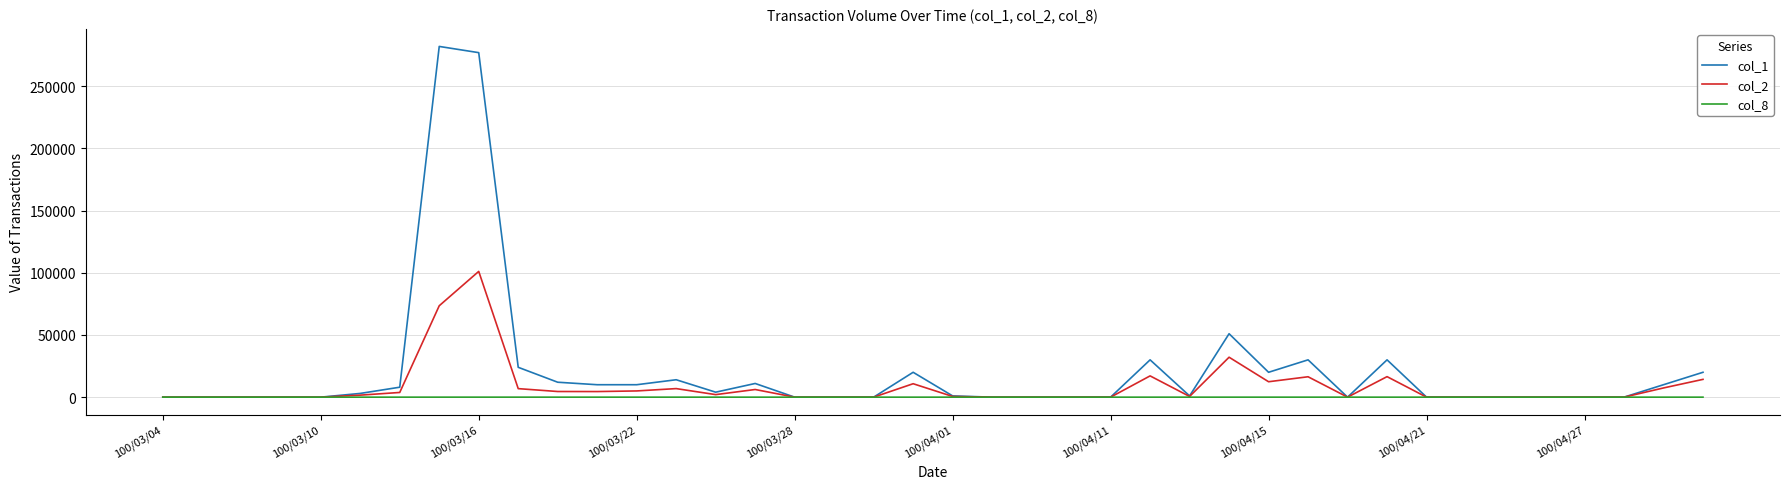

True or false: col_1 has more than 2 points higher than both neighbors.

True